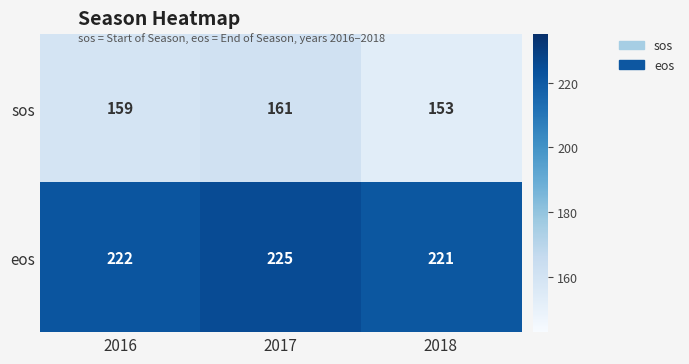

Count the number of categories in the chart.

3